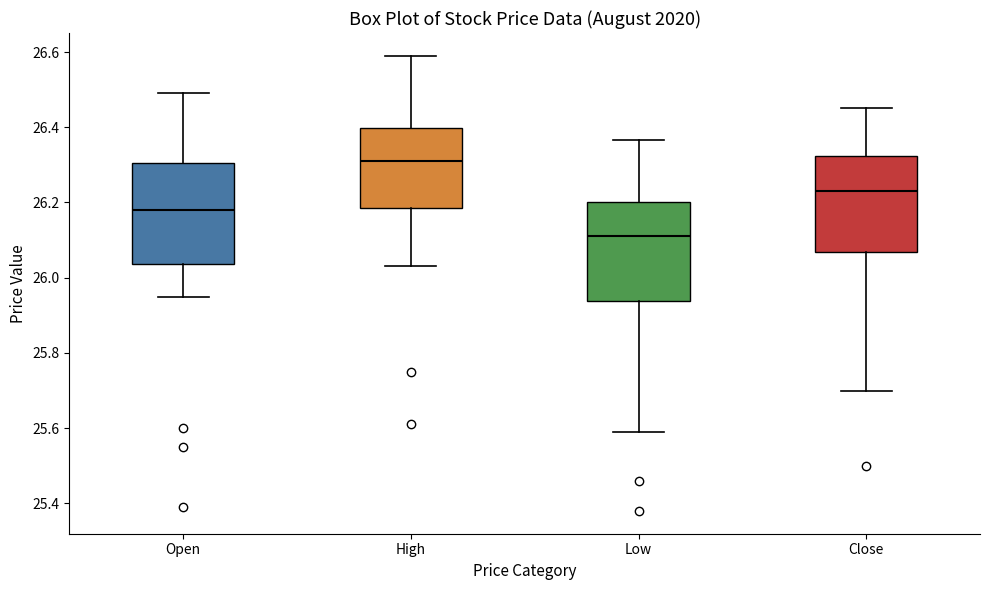

Reading left to right, transcribe this box plot: for each box, give where its median line is, the range the box spans, and where its two whiskers end, as read against the y-axis. The values are not printed on the chart, so give them approximately, as read against the axis.

Open: median 26.18, box 26.04 to 26.30, whiskers 25.96 to 26.48
High: median 26.30, box 26.18 to 26.40, whiskers 26.04 to 26.60
Low: median 26.10, box 25.94 to 26.20, whiskers 25.60 to 26.36
Close: median 26.22, box 26.06 to 26.32, whiskers 25.70 to 26.46